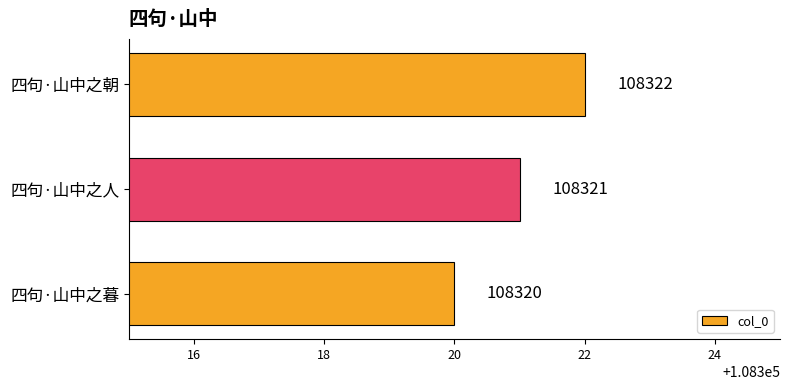

How many values are between 108320 and 108322?

3